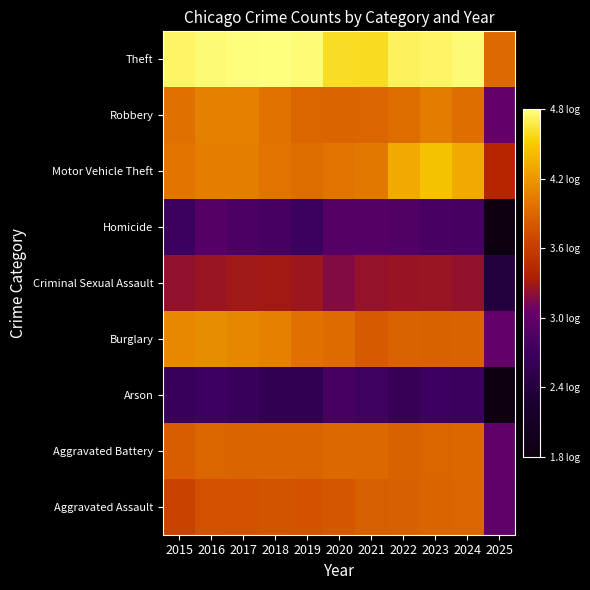

Count the number of categories in the chart.

11